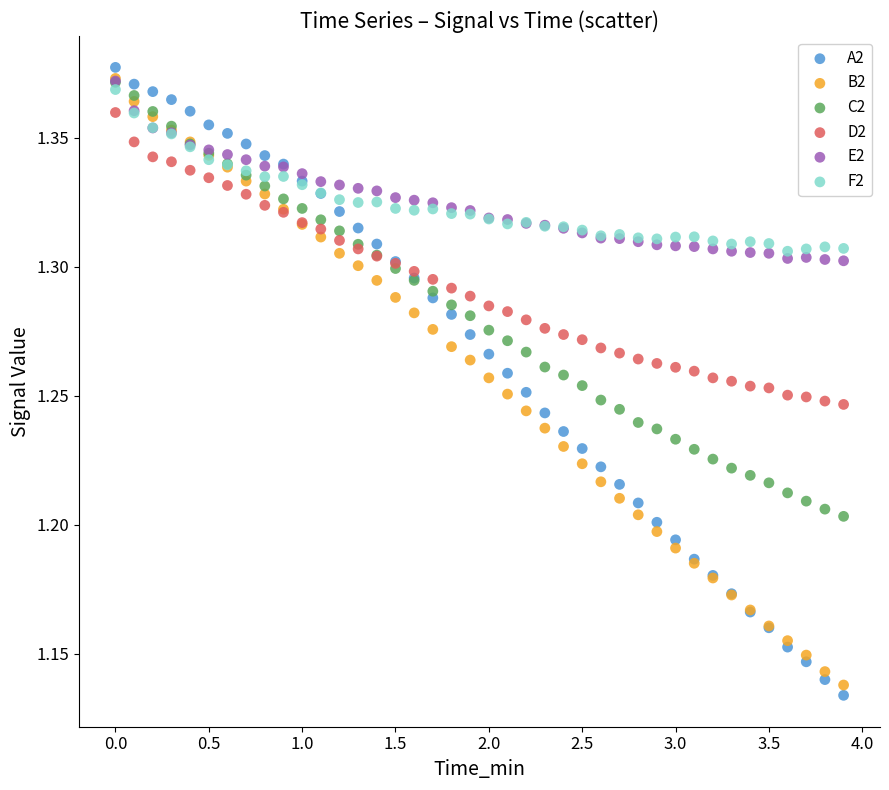

What are all the series names shown in the legend?

A2, B2, C2, D2, E2, F2